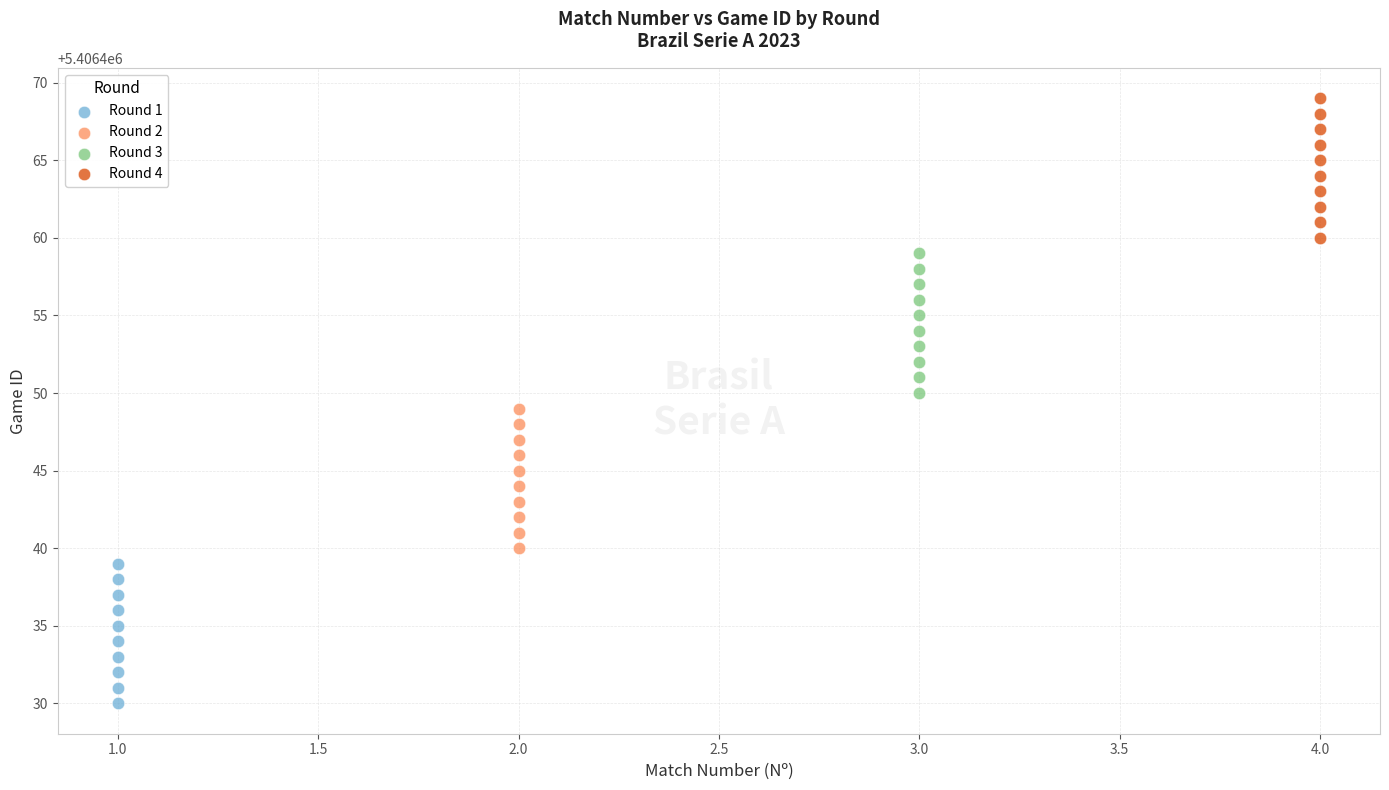

Which series contains the highest Y value?

Round 4